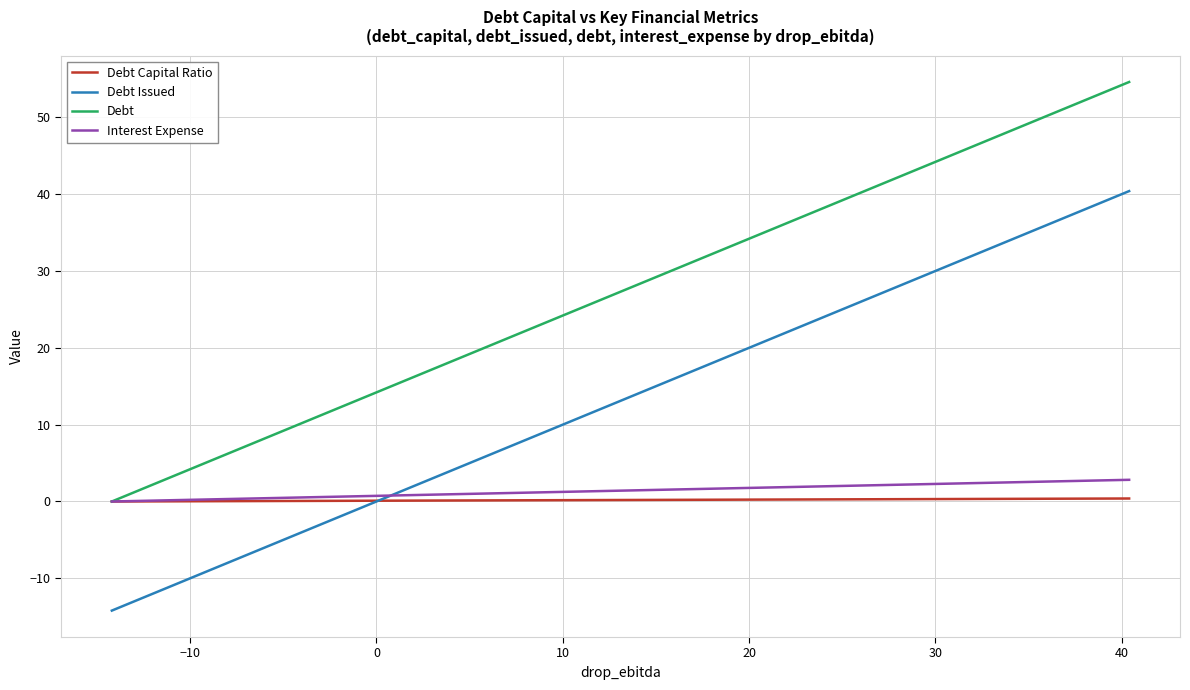

What are all the series names shown in the legend?

Debt Capital Ratio, Debt Issued, Debt, Interest Expense